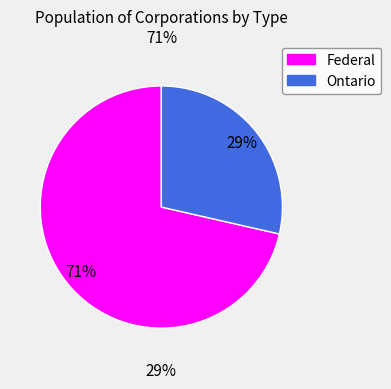

Which slice represents more than half of the pie?

Federal